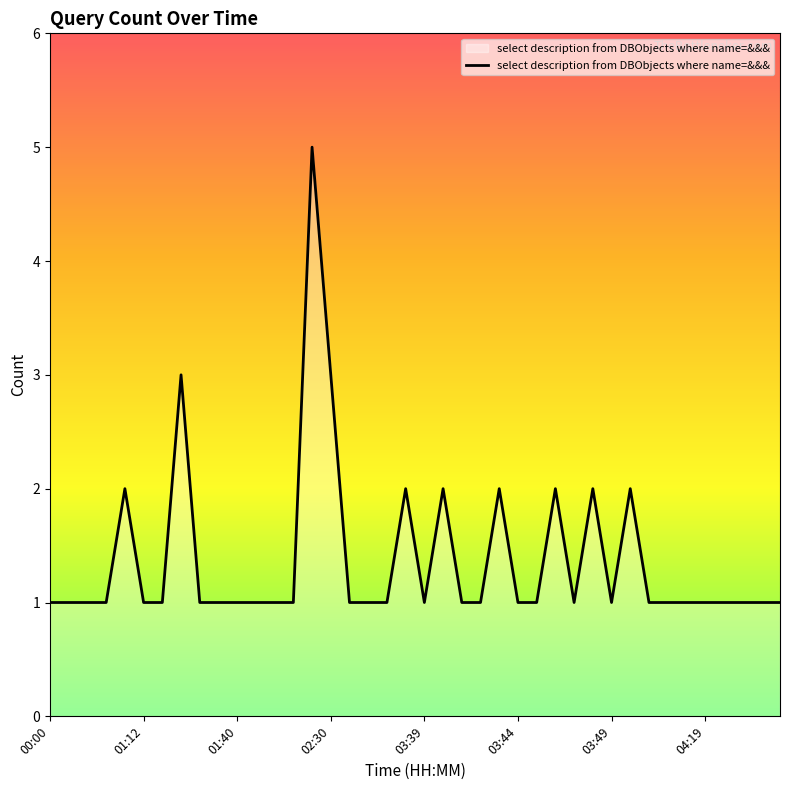

What is the greatest value displayed?

5